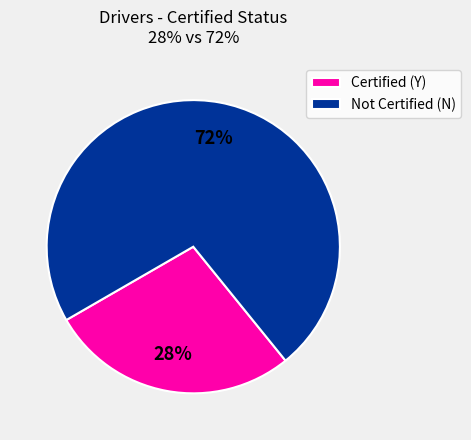

Count the number of slices in the pie.

2